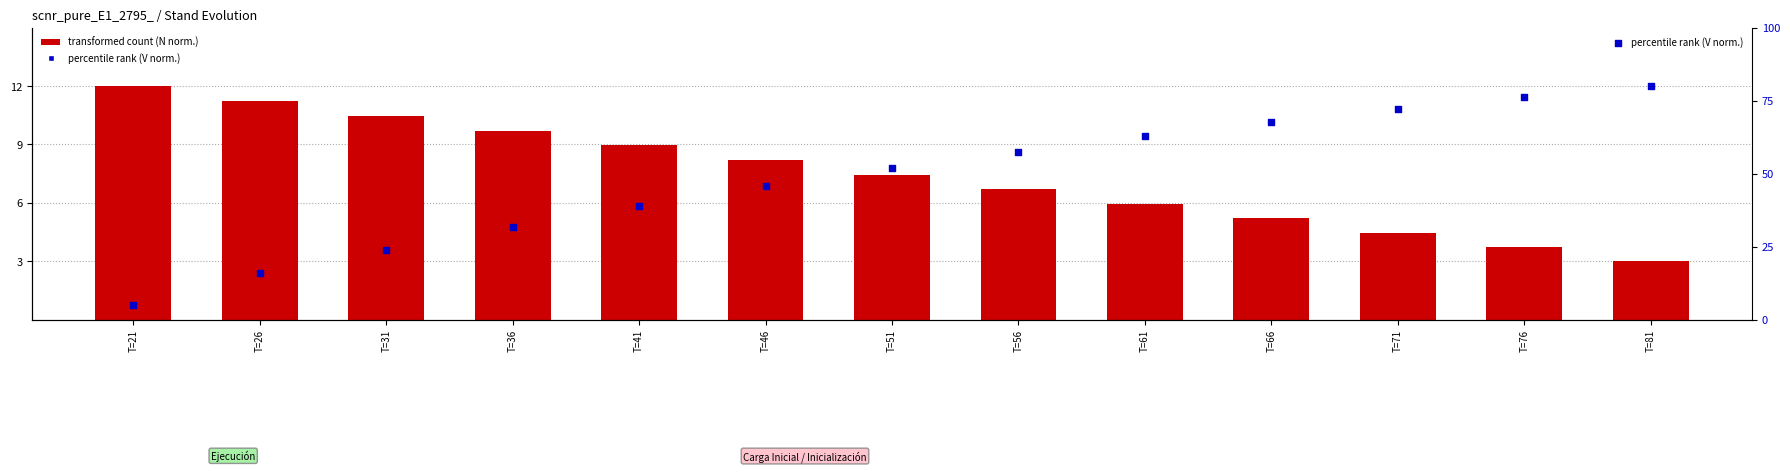

Which series has the largest total across all categories?

percentile rank (V norm.)